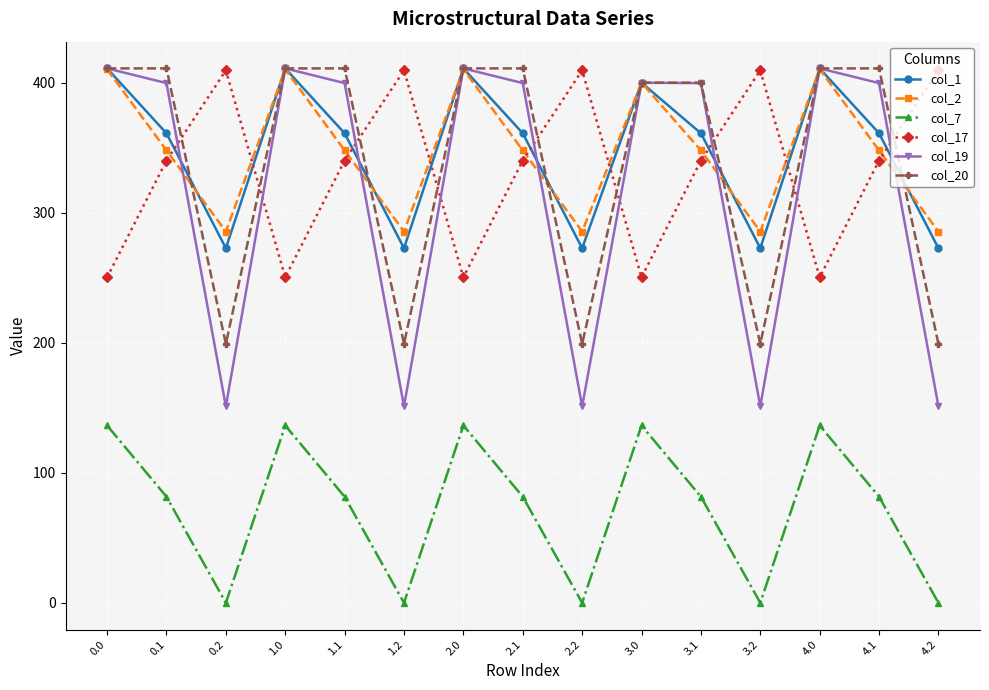

What is the sum of all col_1 values?

5213.1